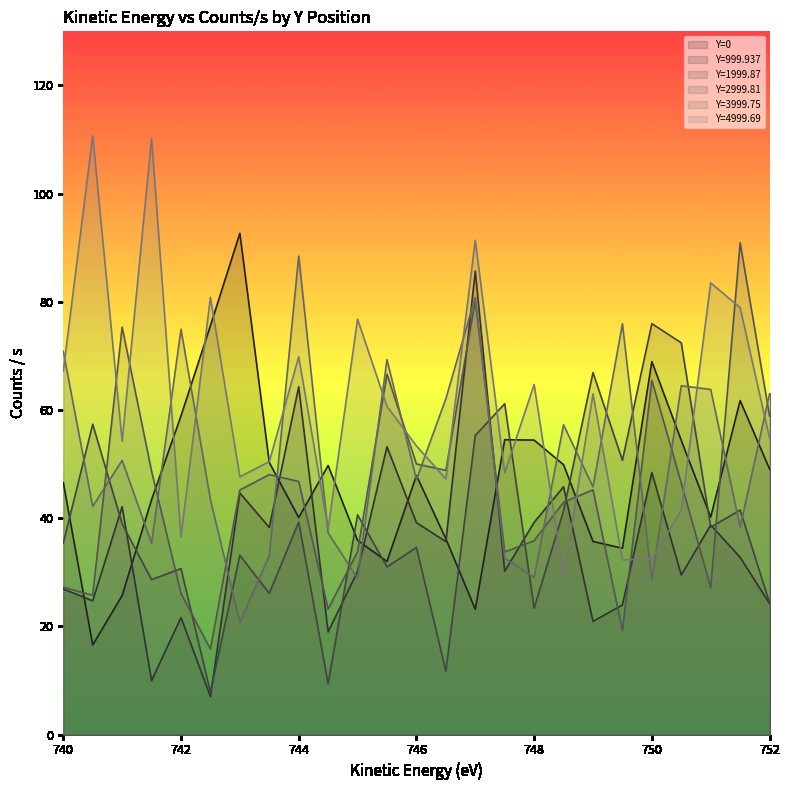

What is the difference between the second highest and second lowest values in the Y=0 series?

52.4